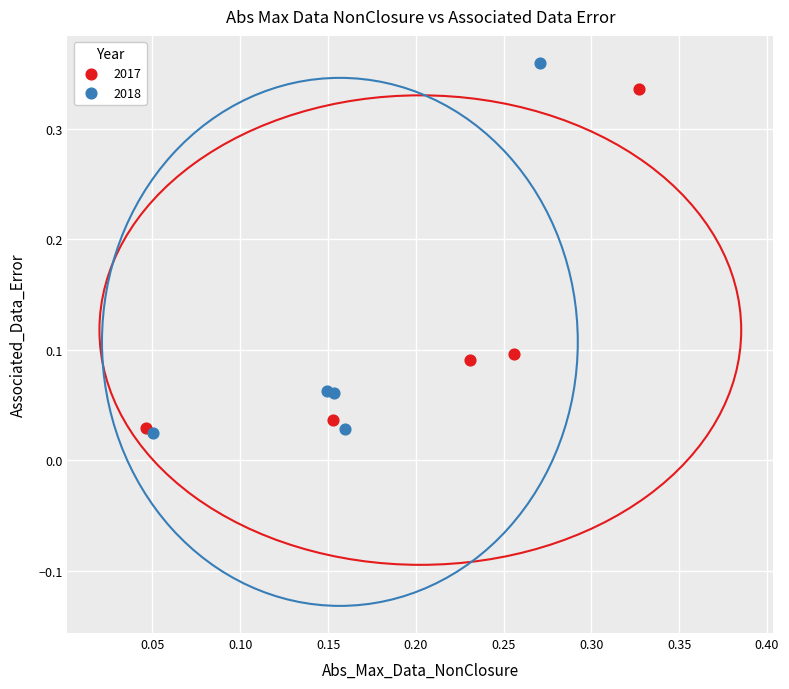

Which series has the largest Y range (max minus min)?

2018